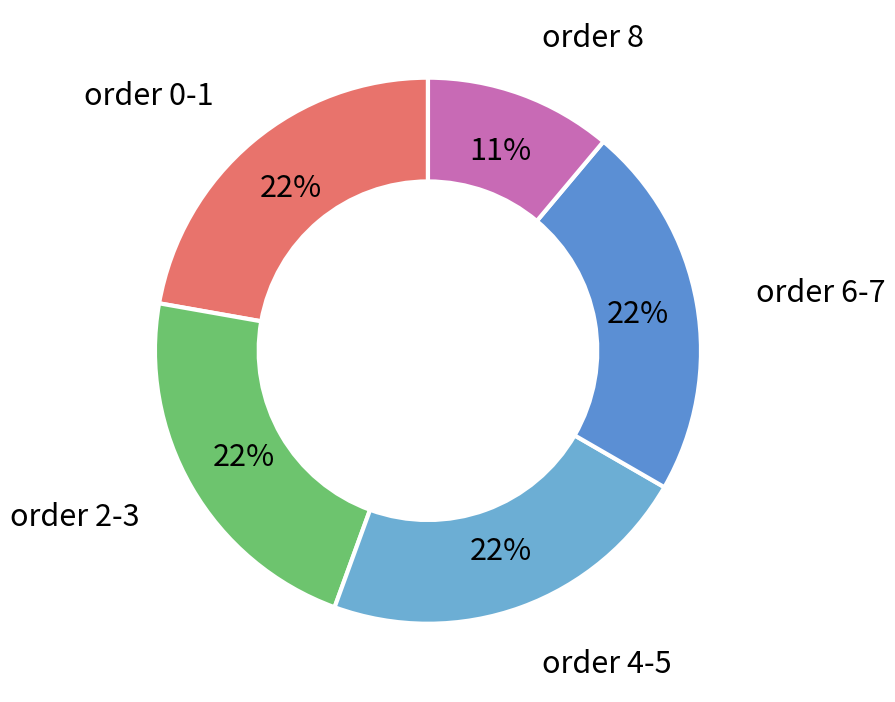

How many slices are in this pie chart?

5